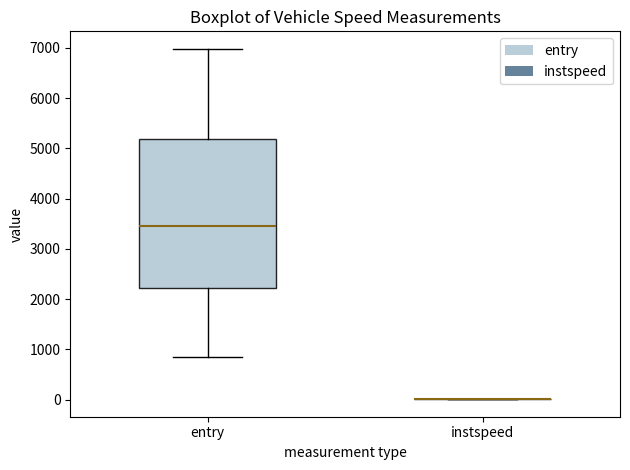

Comparing the boxes themselves (not the whiskers), which one is the tallest?

entry